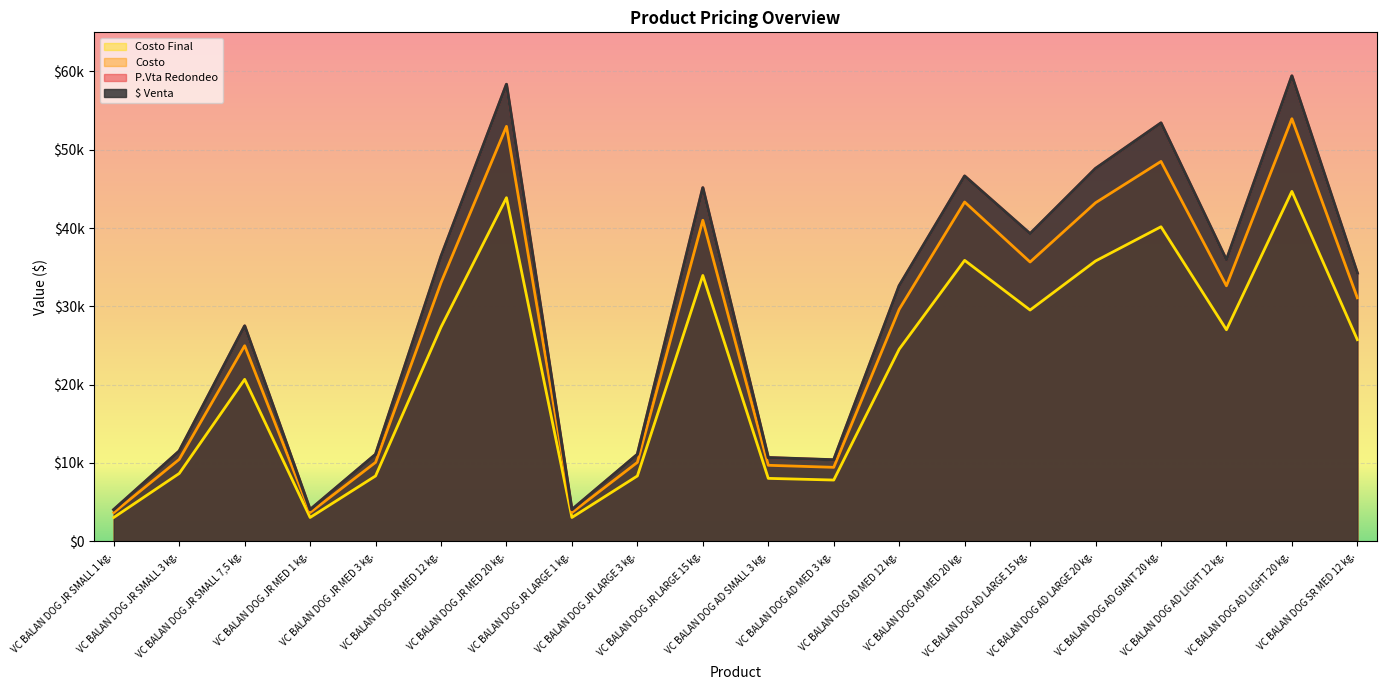

Which label corresponds to the smallest value in the chart?

VC BALAN DOG JR SMALL 1 kg.